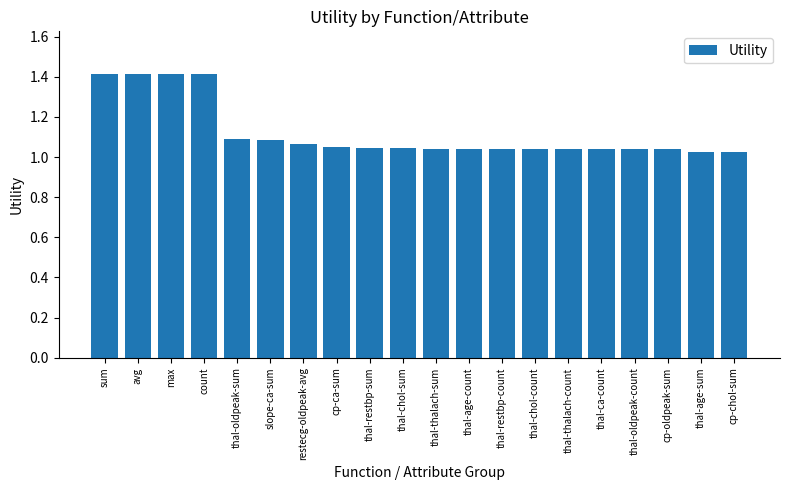

The chart shows a value of 0.9 at sum. True or false?

False